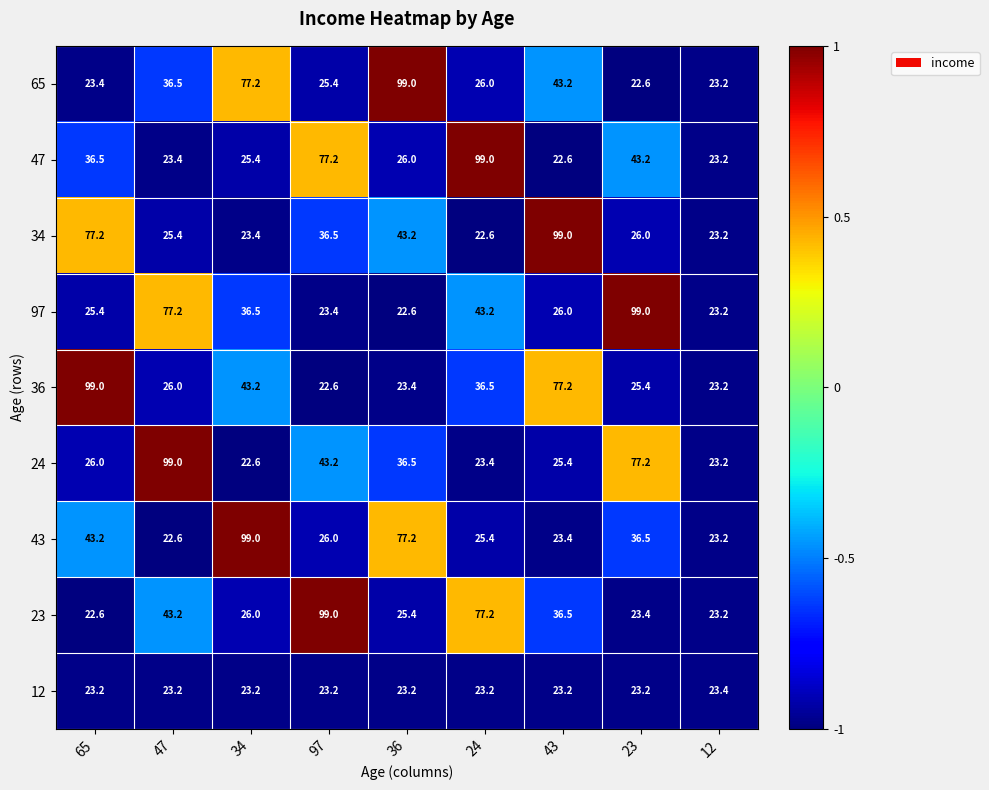

What is the total value across all series at 43?

376.5